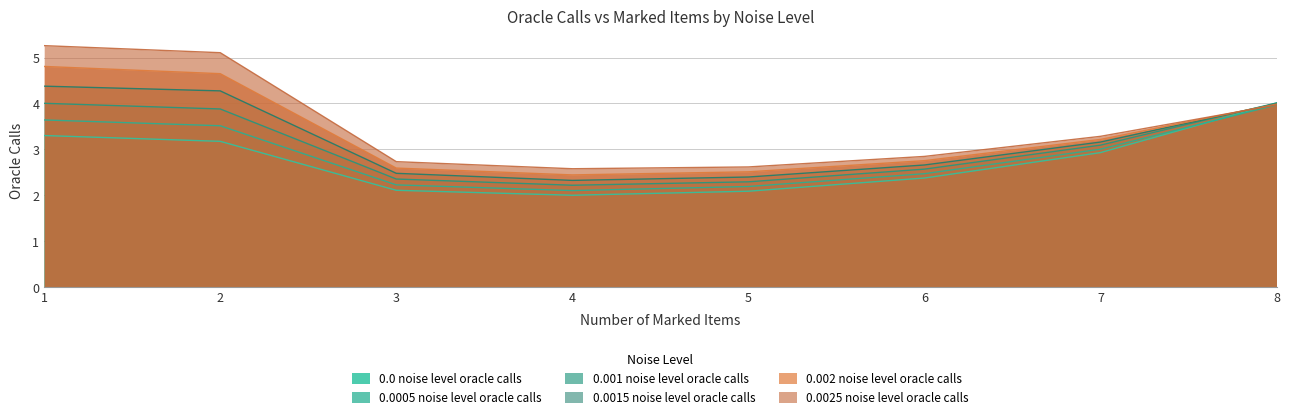

The value of 0.0025 noise level oracle calls at 2 is 5.1. True or false?

True